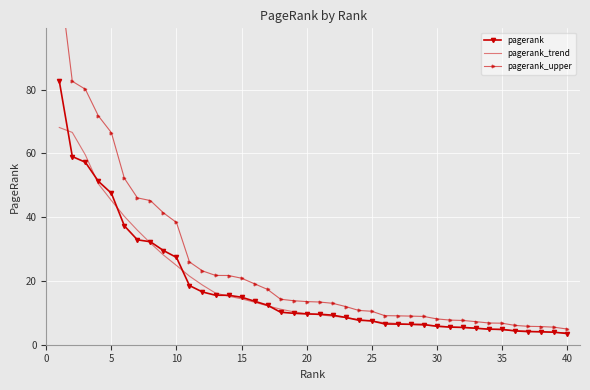

What value does the pagerank_trend series have at 20?

9.7